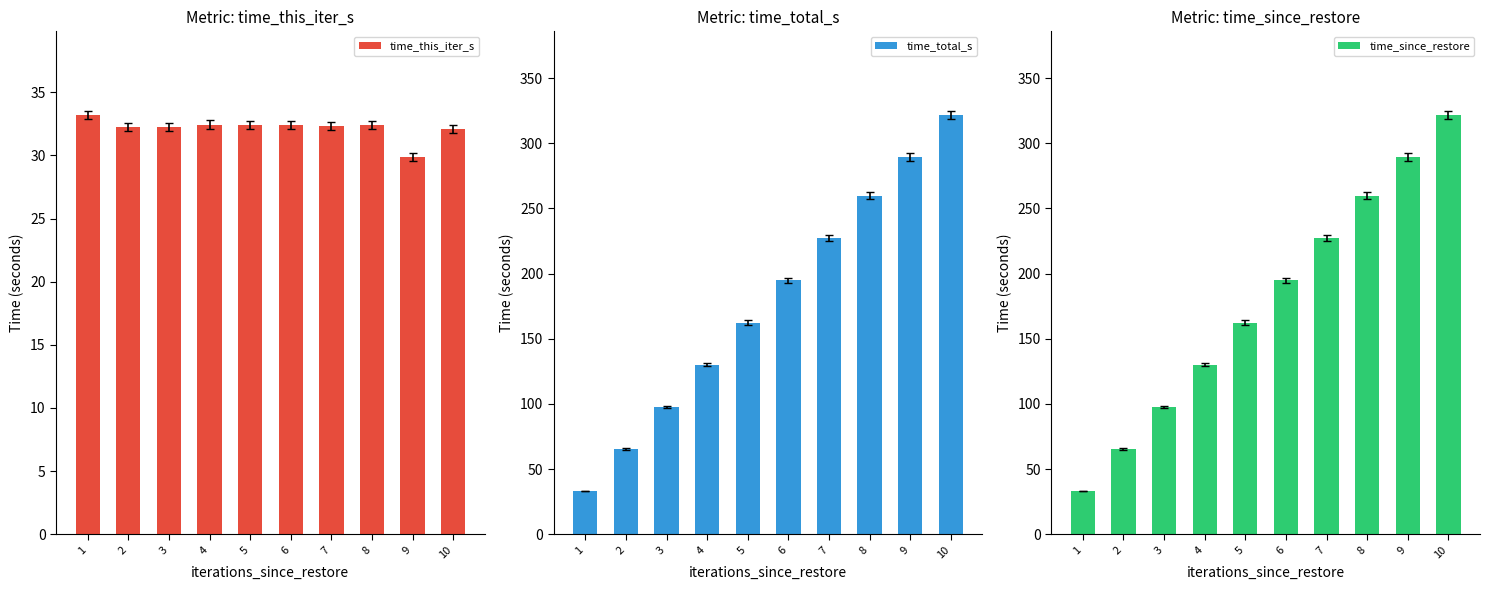

Which series changed the most between 2 and 6?

time_total_s